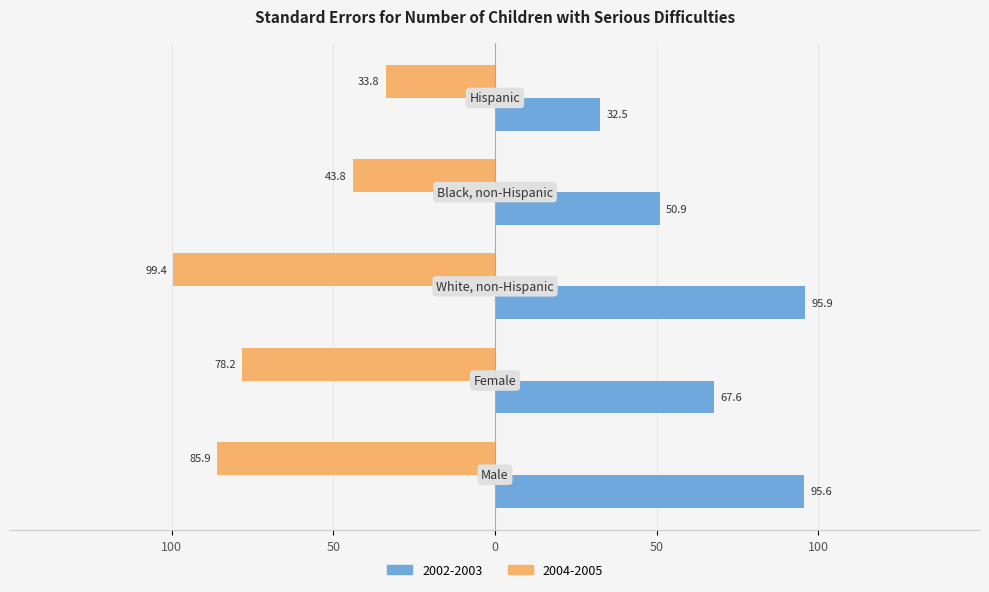

What are all the series names shown in the legend?

2002-2003, 2004-2005